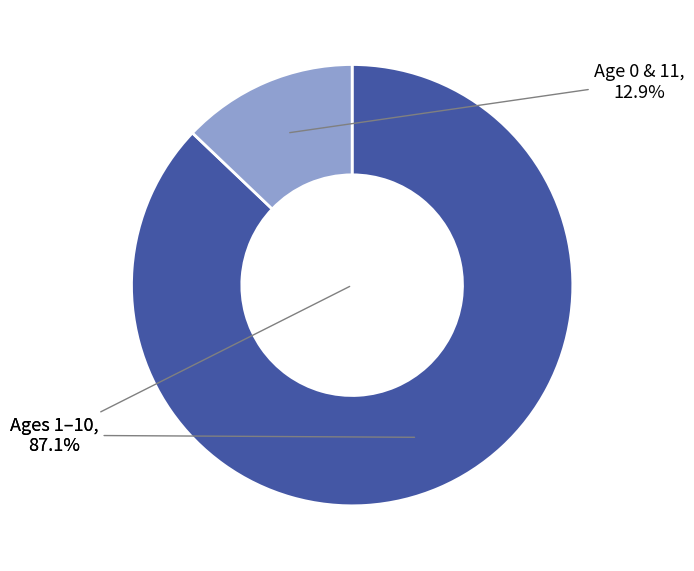

Does 1 represent more than half of the total?

No